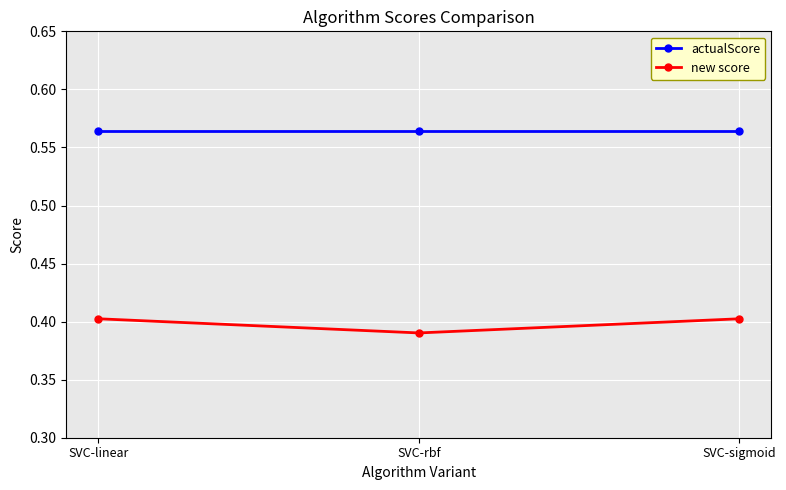

Which label corresponds to the smallest value in the chart?

SVC-rbf